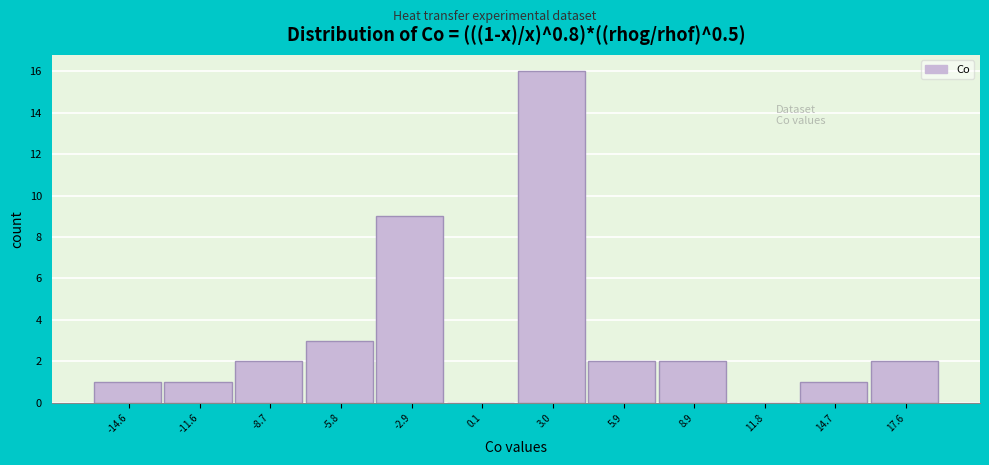

Over which range of the x-axis is the bar tallest?

1.5 to 4.5